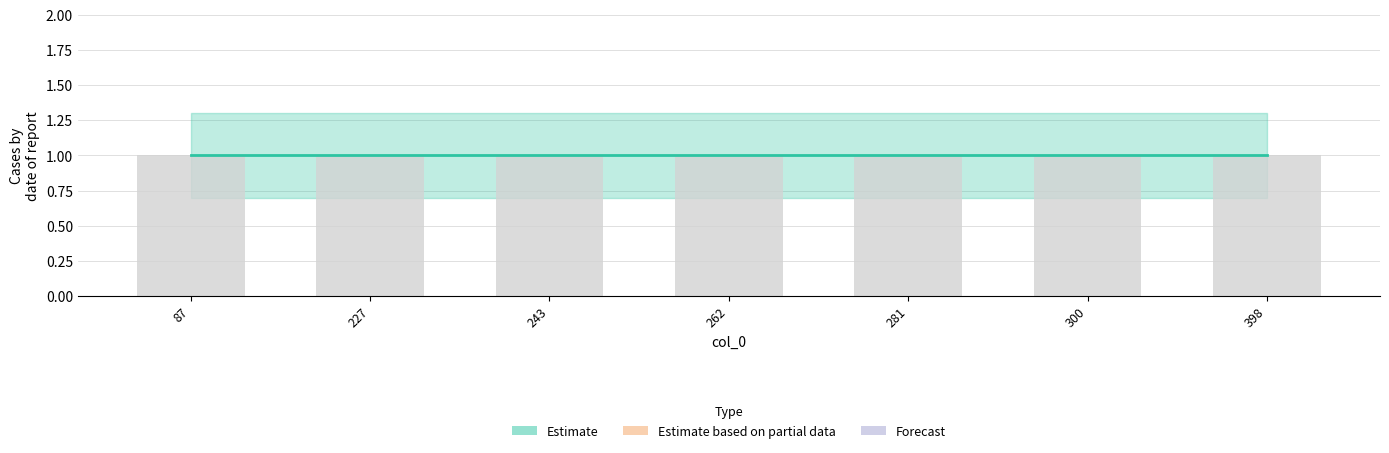

Reading left to right, extract all data points from this chart.

col_1: 87=1.0	227=1.0	243=1.0	262=1.0	281=1.0	300=1.0	398=1.0
upper: 87=1.3	227=1.3	243=1.3	262=1.3	281=1.3	300=1.3	398=1.3
lower: 87=0.7	227=0.7	243=0.7	262=0.7	281=0.7	300=0.7	398=0.7